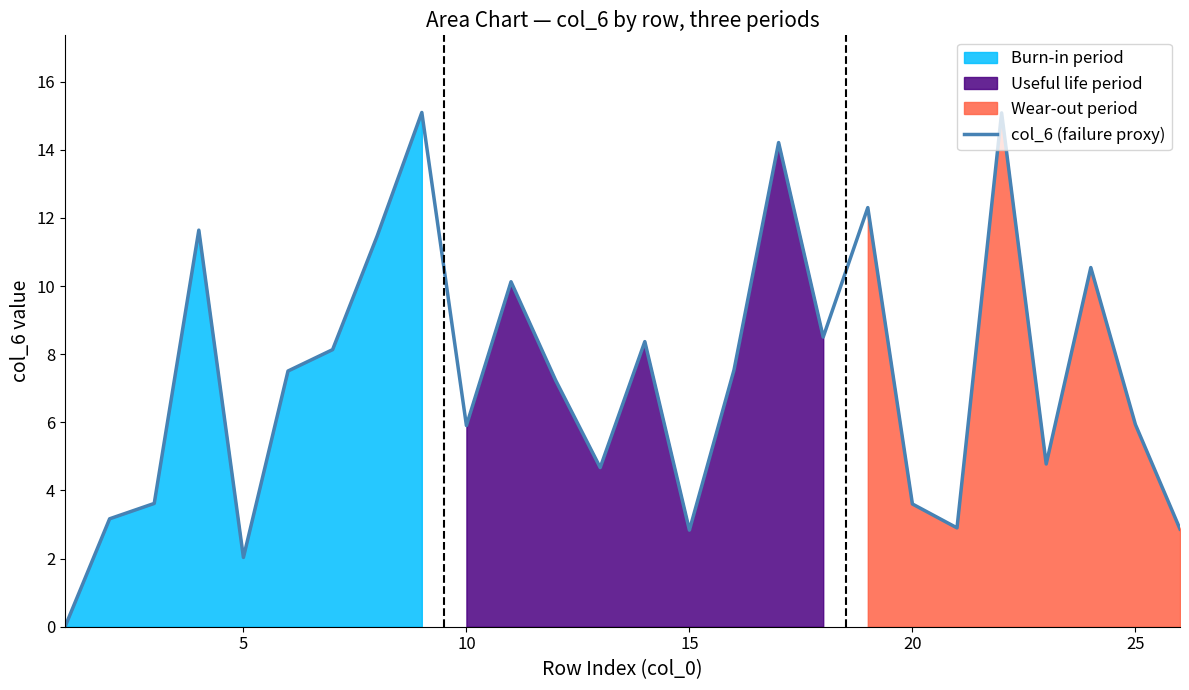

What is the maximum value for col_6 (failure proxy)?

15.1